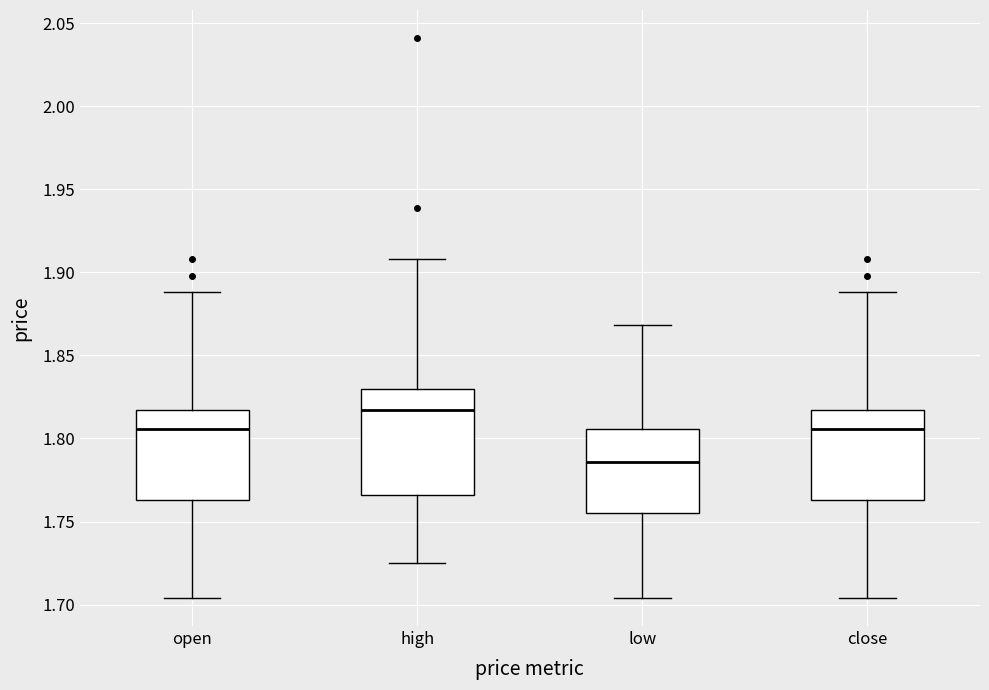

Which box has the lowest median line?

low